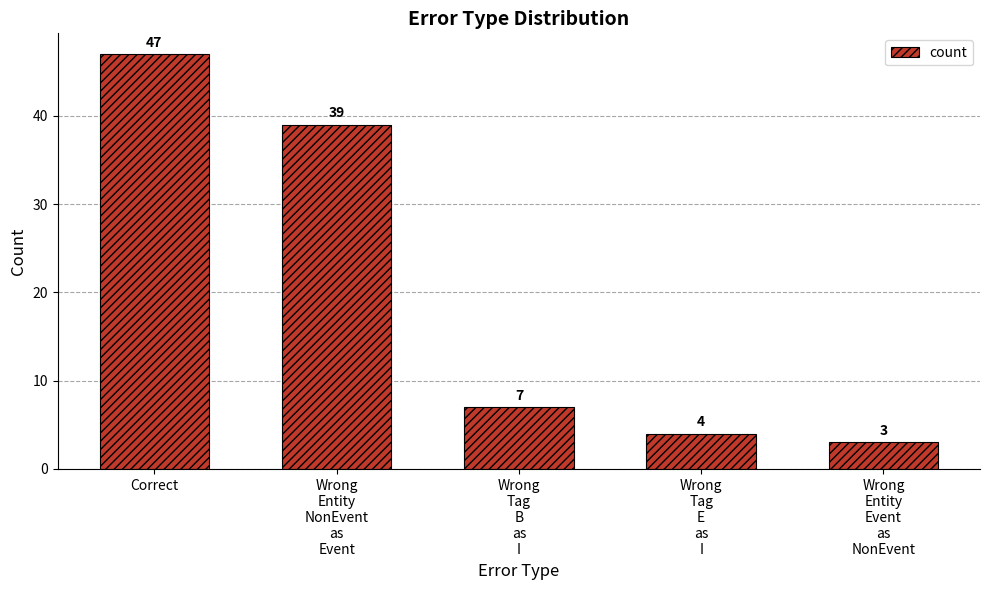

Reading left to right, transcribe all the data shown in this chart.

Correct=47	Wrong
Entity
NonEvent
as
Event=39	Wrong
Tag
B
as
I=7	Wrong
Tag
E
as
I=4	Wrong
Entity
Event
as
NonEvent=3